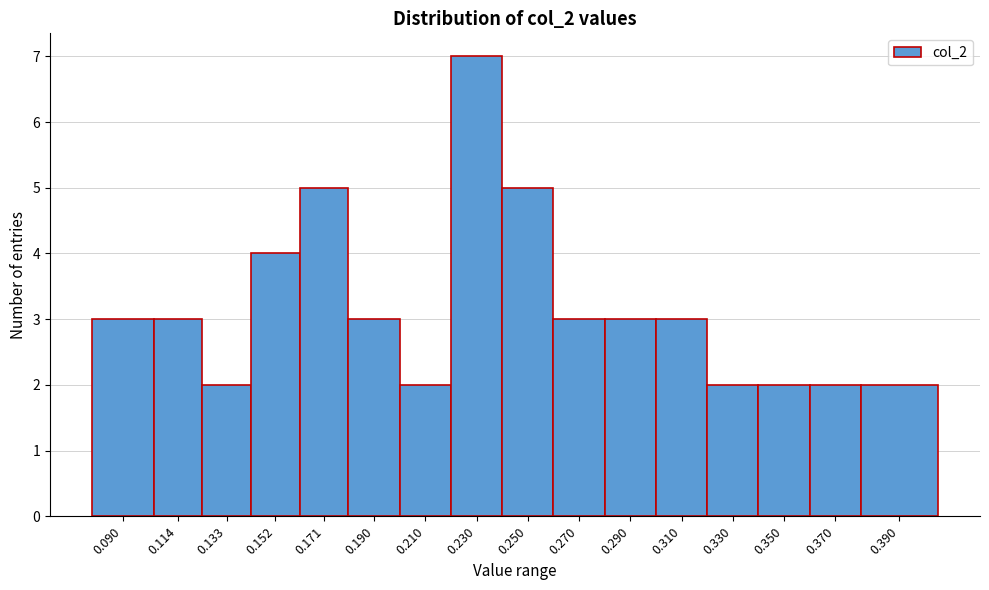

Reading left to right, what are all the values shown in this chart?

3	3	2	4	5	3	2	7	5	3	3	3	2	2	2	2